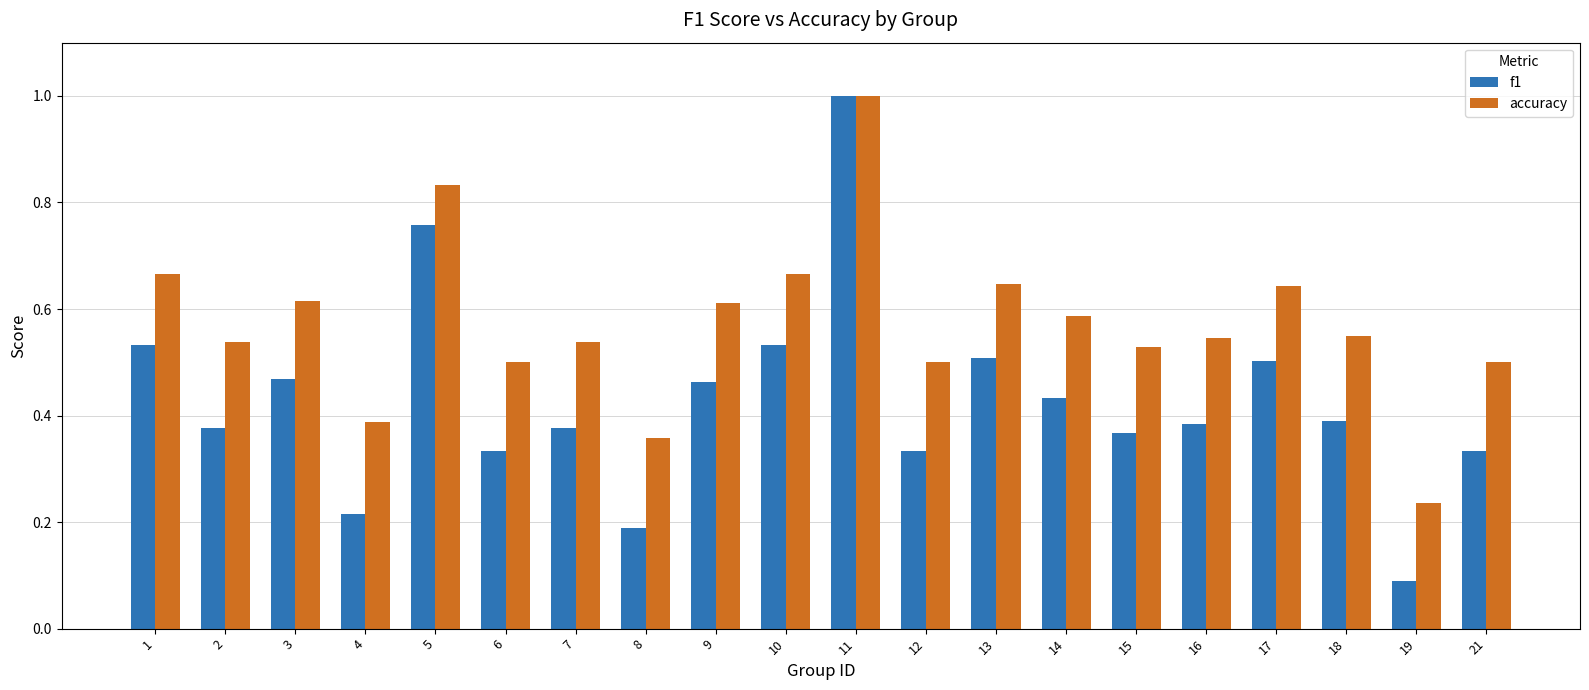

How many bars are there in each group?

2